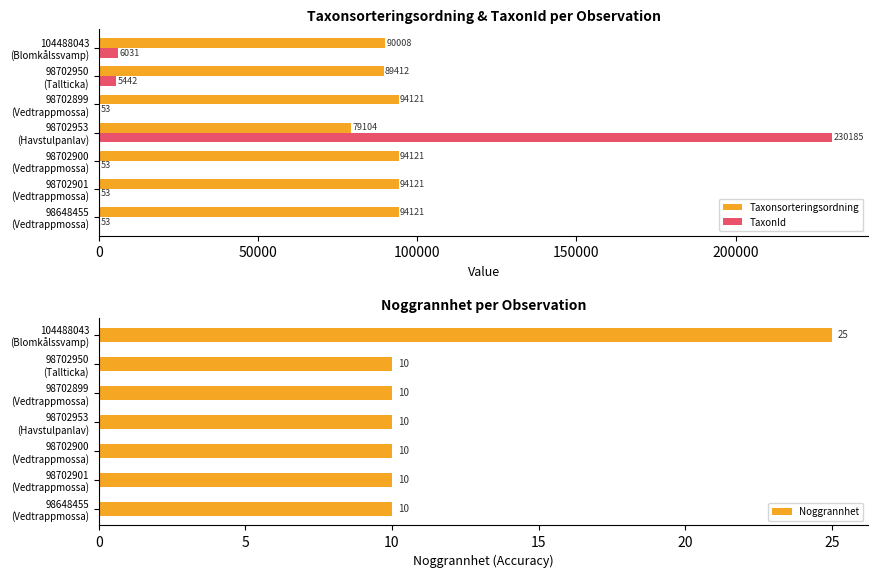

What is the difference between the maximum and minimum values in the Noggrannhet series?

15